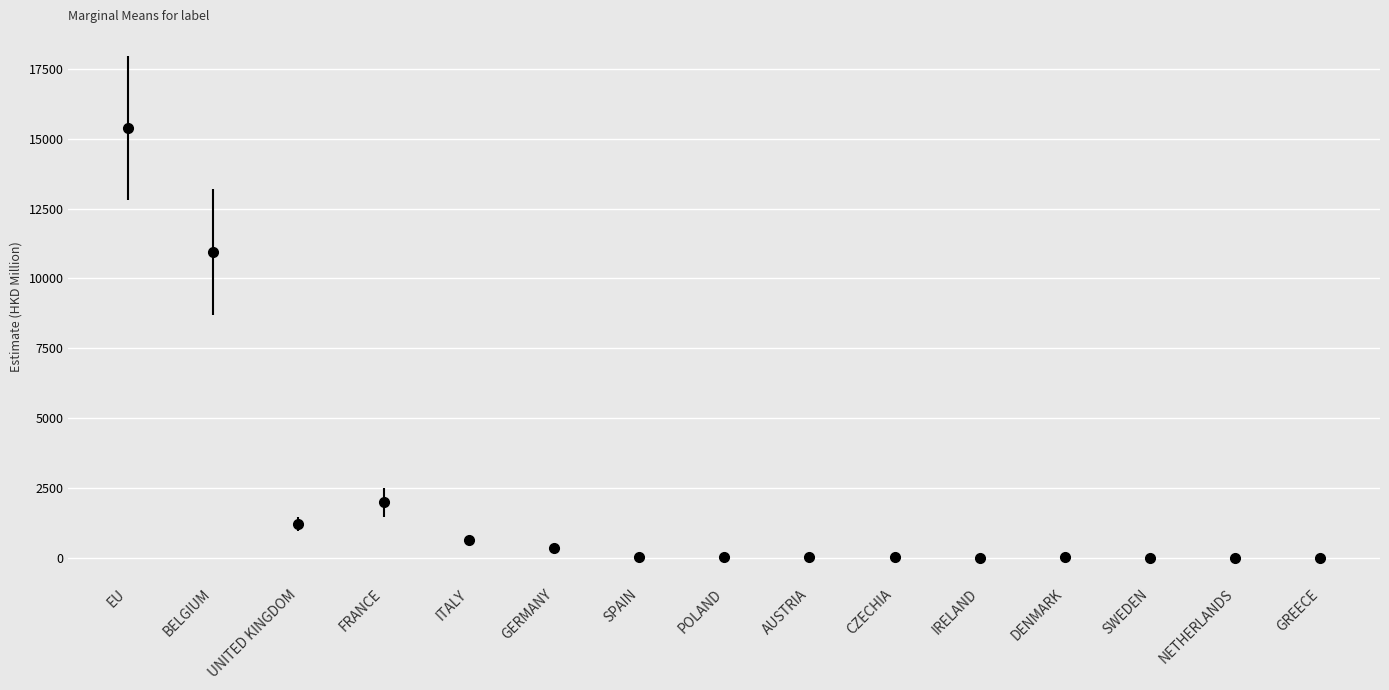

List the labels in order of 201712 value, largest first.

EU, BELGIUM, FRANCE, UNITED KINGDOM, ITALY, GERMANY, SPAIN, AUSTRIA, CZECHIA, POLAND, IRELAND, SWEDEN, NETHERLANDS, DENMARK, GREECE